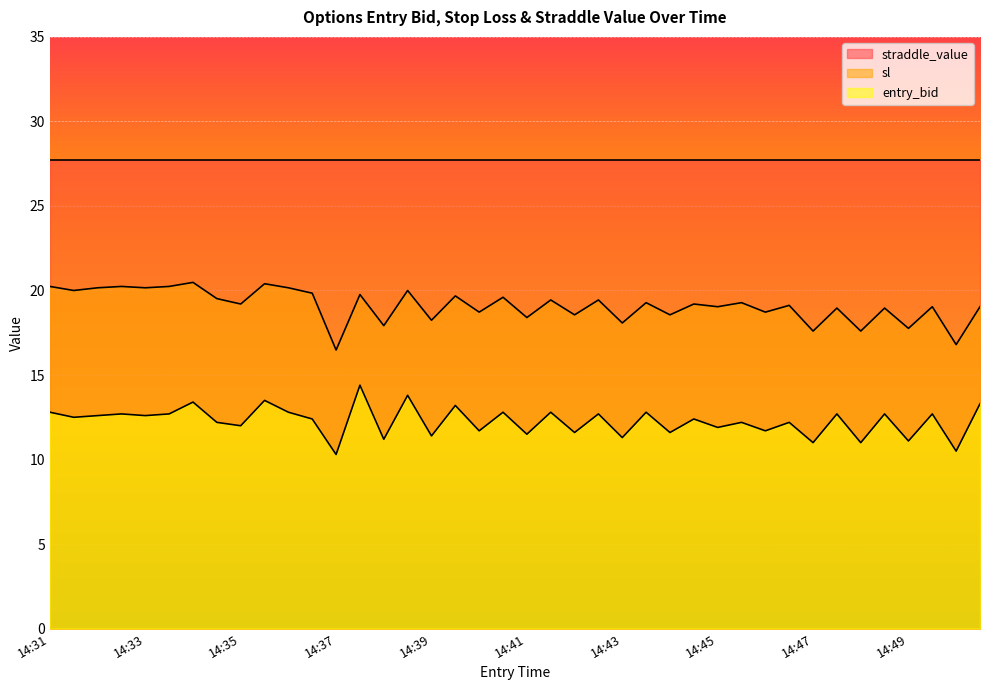

Which series has the largest total across all categories?

straddle_value